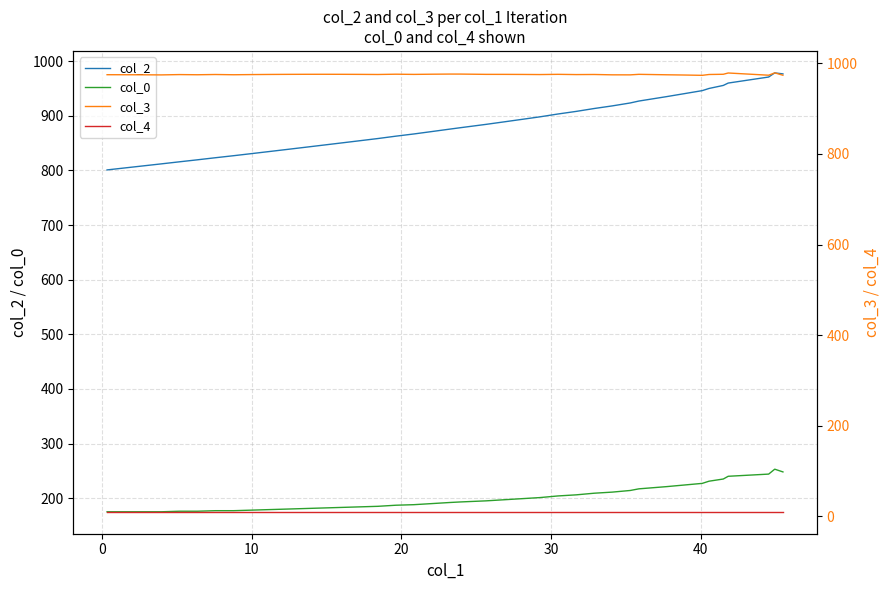

What is the difference between the second highest and minimum values in the col_3 series?

5.2